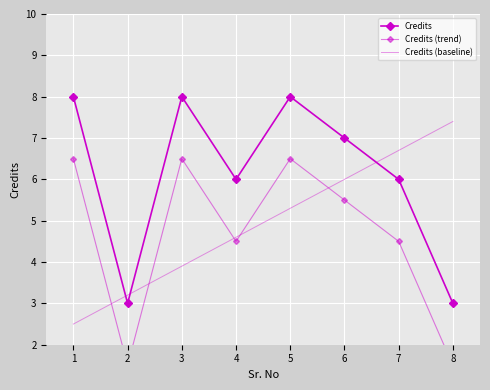

How many values in the Credits series are below 7?

4